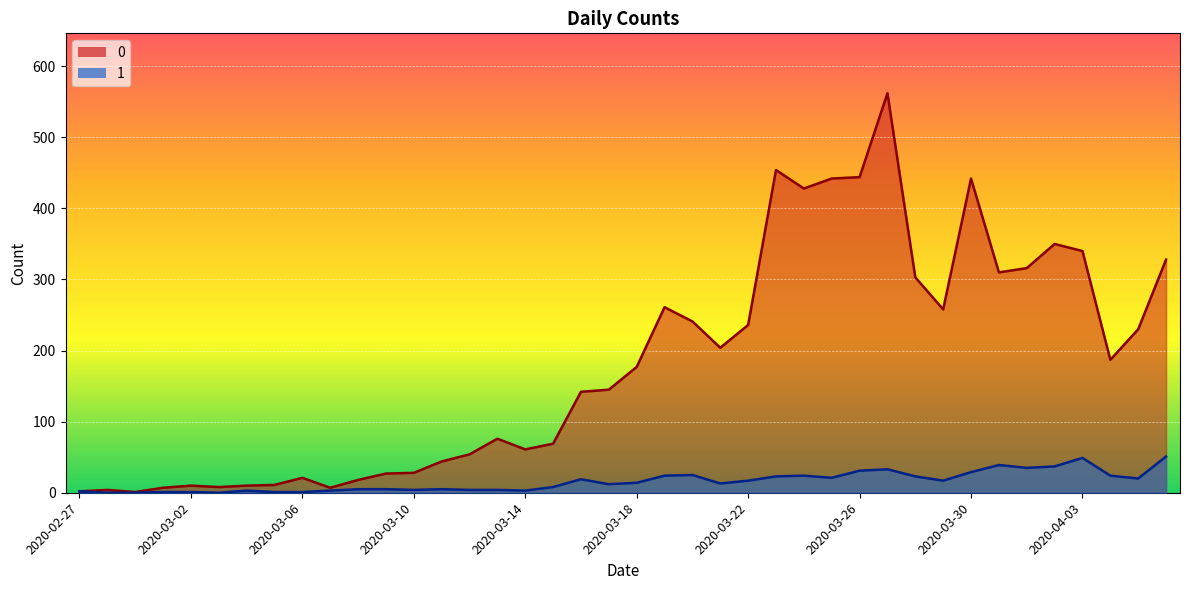

How many values in the 1 series are below 14?

20